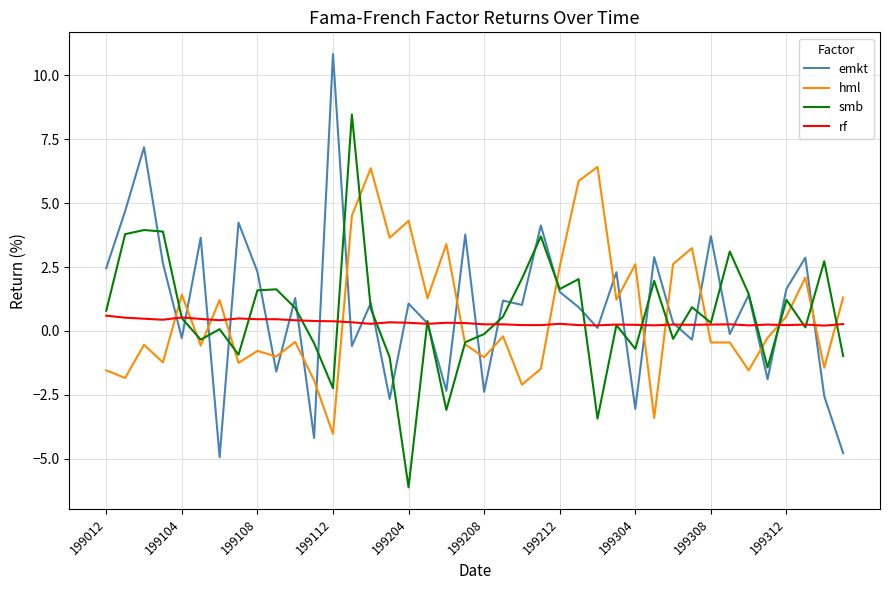

What is the greatest value displayed?

10.8